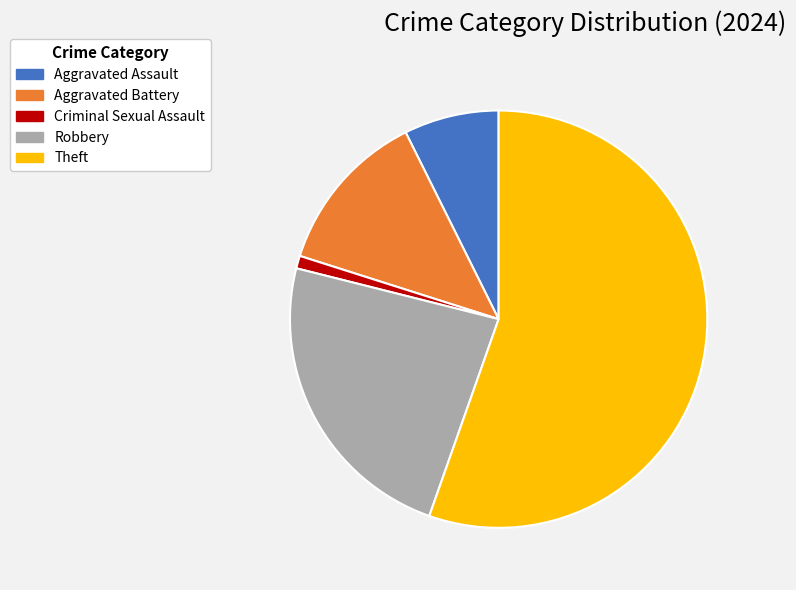

Rank the categories by value from lowest to highest.

Criminal Sexual Assault, Aggravated Assault, Aggravated Battery, Robbery, Theft